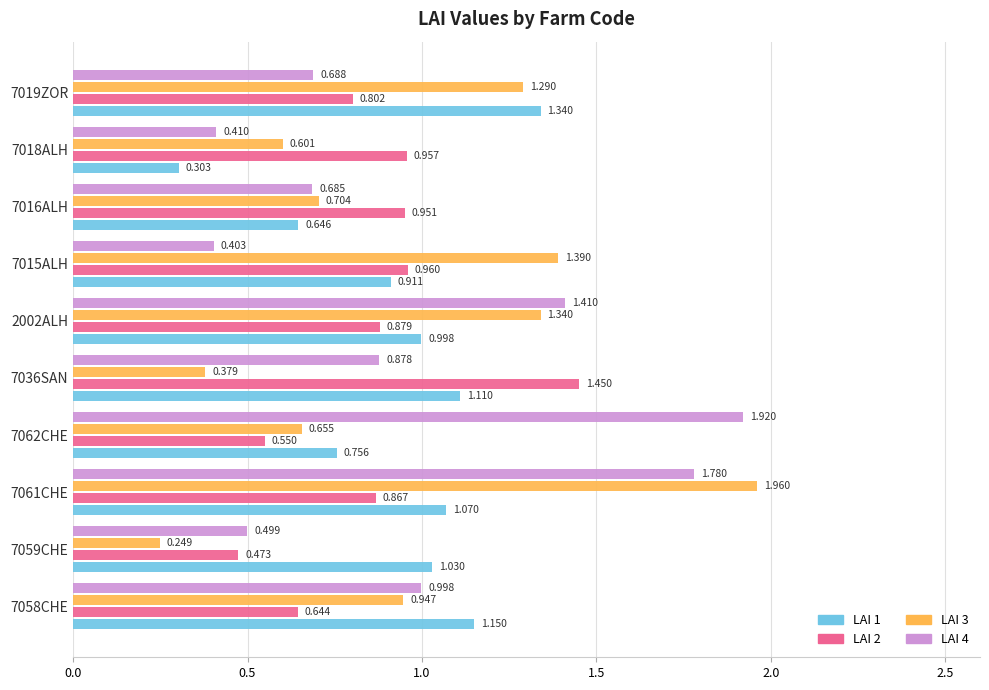

Is the value of LAI 1 at 2002ALH greater than the value of LAI 3 at 2002ALH?

No